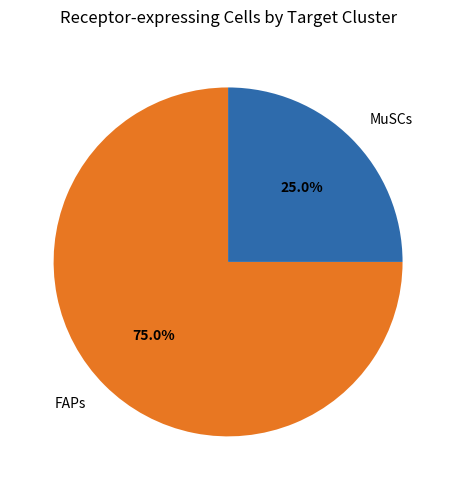

Count the number of slices in the pie.

2